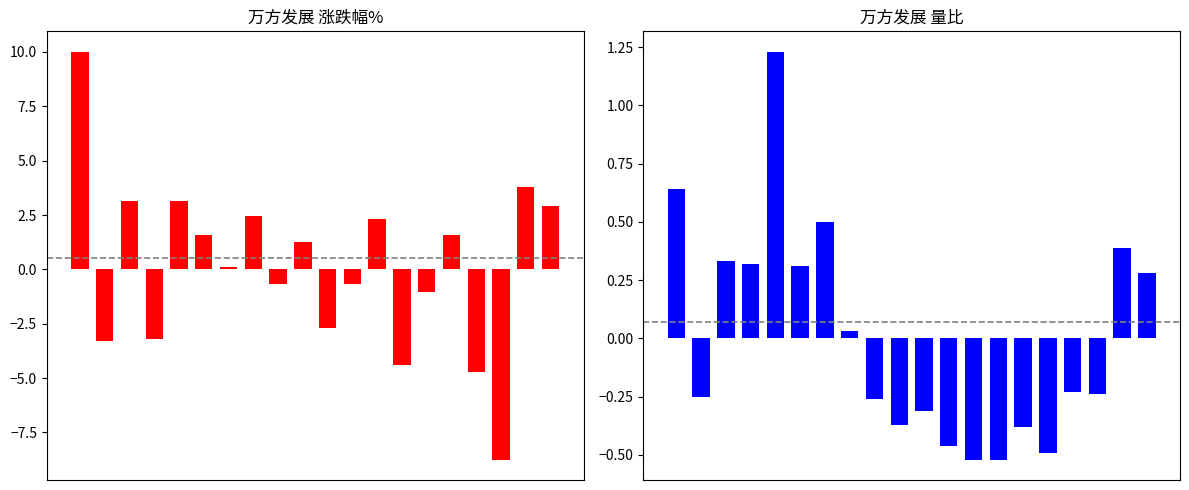

The value of 量比 at 0 is 0.2. True or false?

False